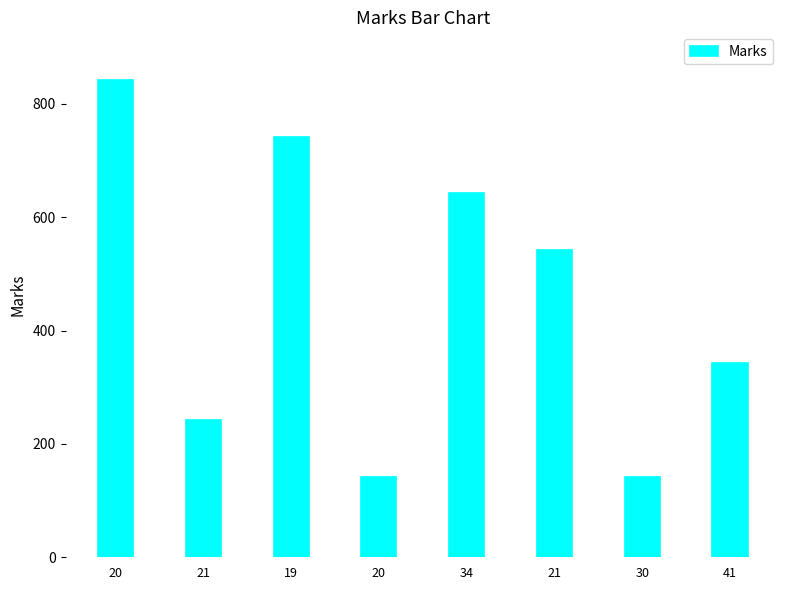

Are the bars grouped side by side (vs. stacked)?

No